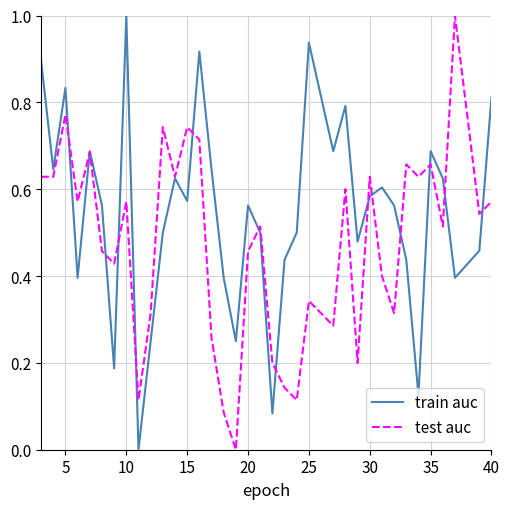

What is the maximum value shown in the chart?

1.0